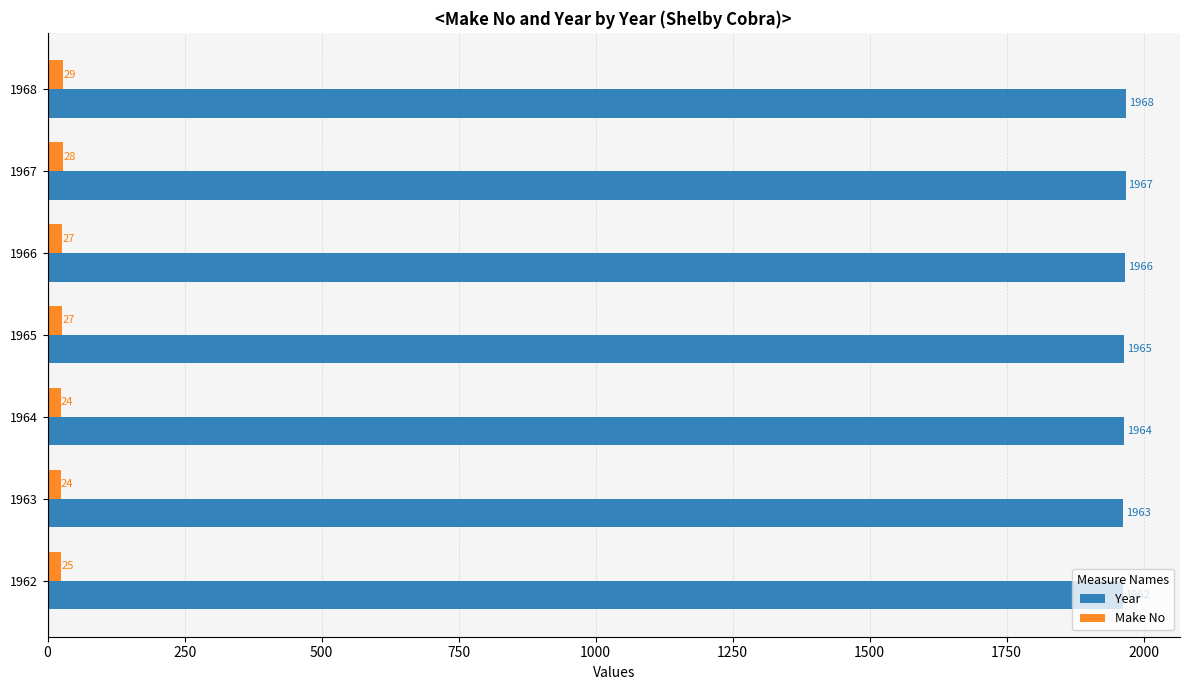

List the series in order of their peak value, lowest first.

Make No, Year